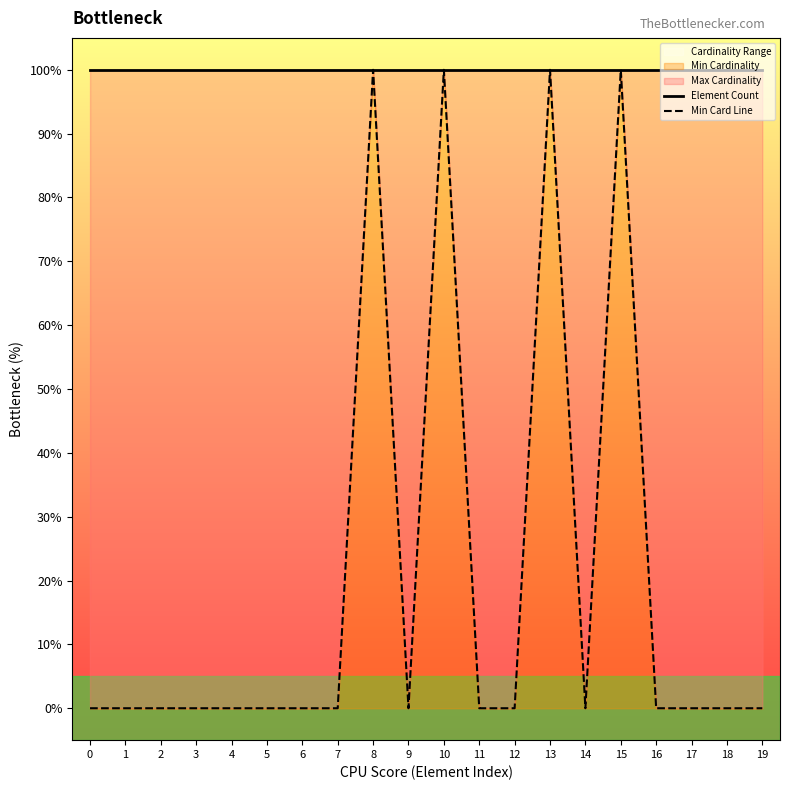

Which series has the largest range (max minus min)?

Min Card Line